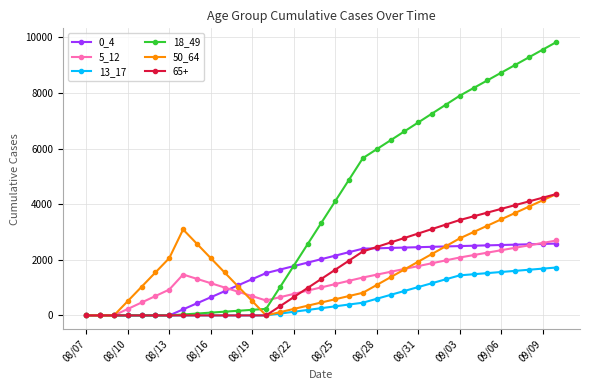

What is the maximum value shown in the chart?

9837.5